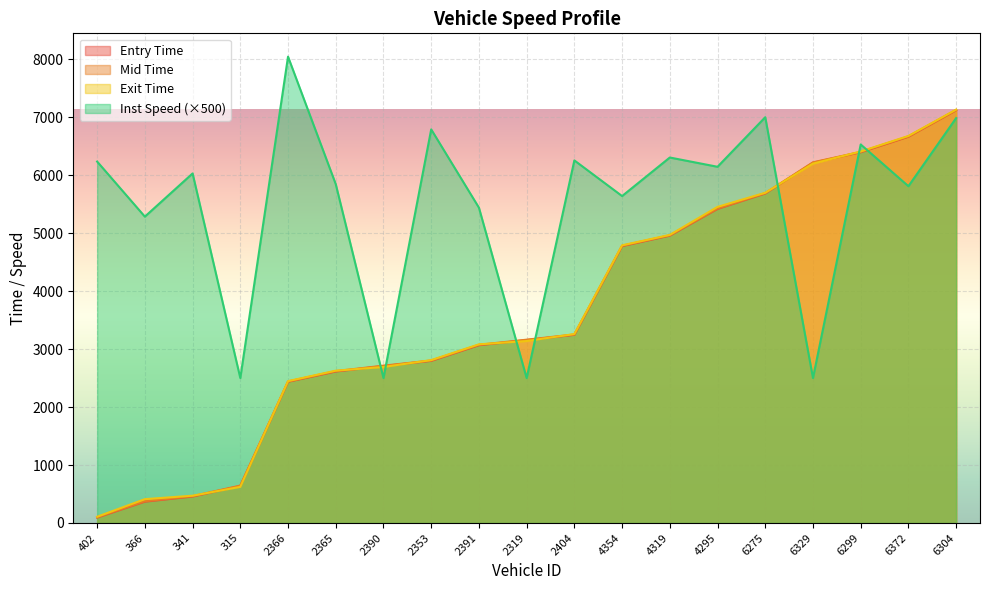

How many lines are shown in the chart?

4